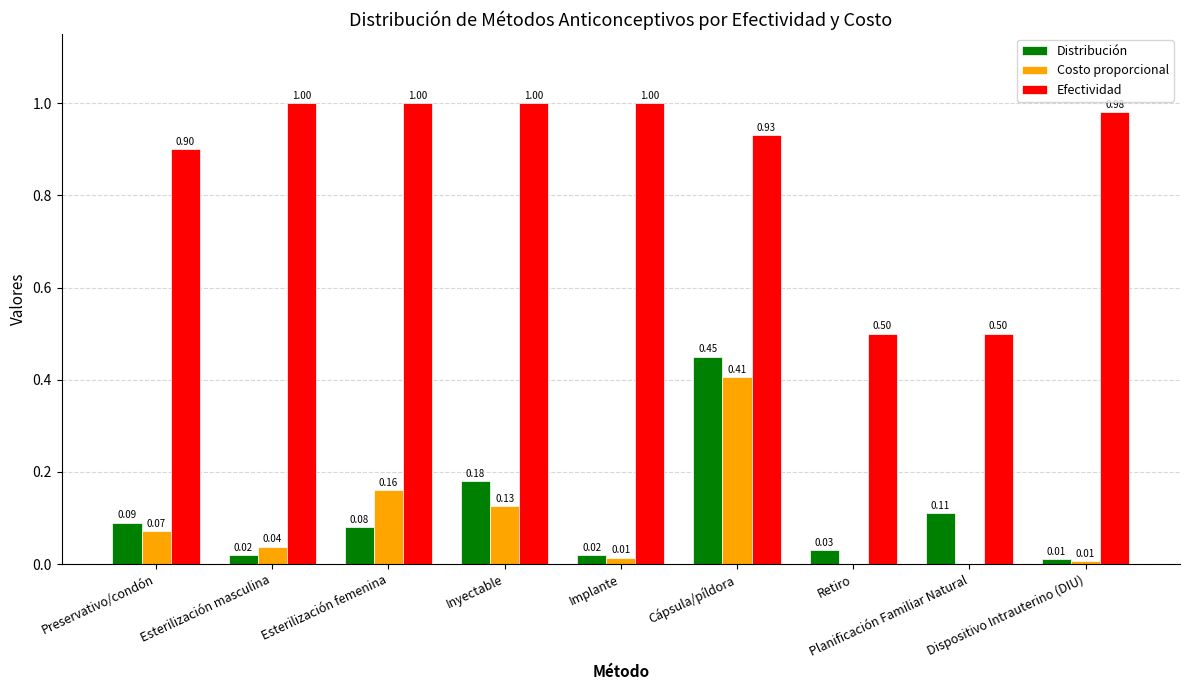

What is the sum of all Costo proporcional values?

0.8